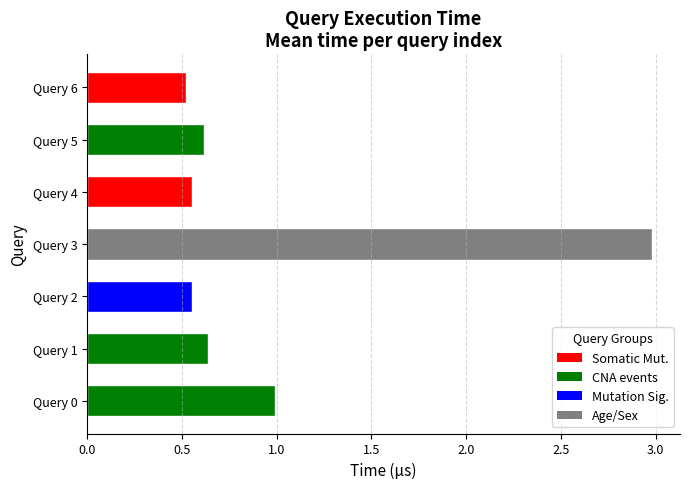

Which category has the lowest value across all series?

Query 6